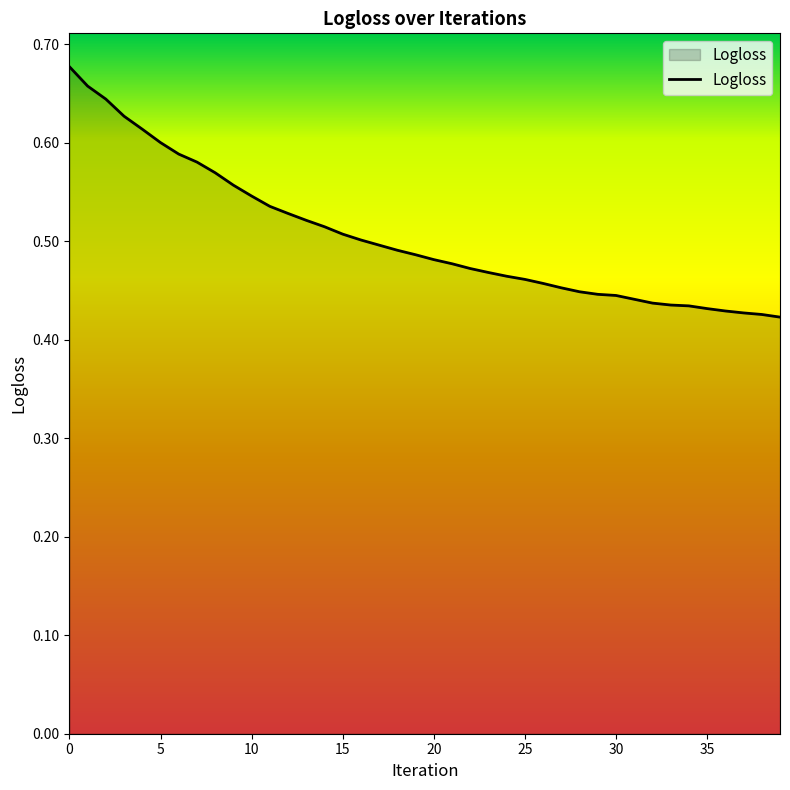

How many lines are shown in the chart?

1